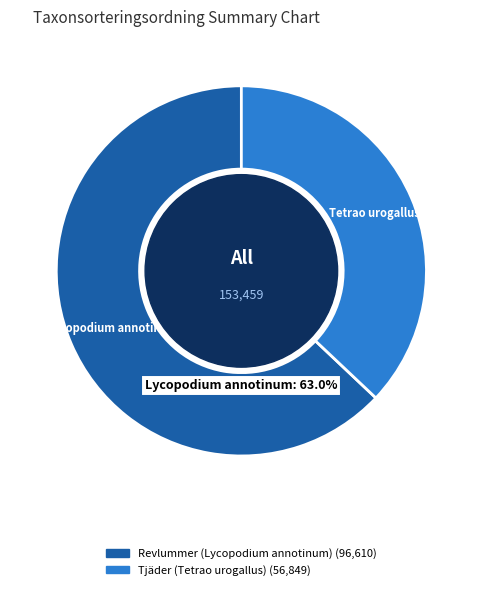

Is there any slice that represents more than half of the pie?

Yes